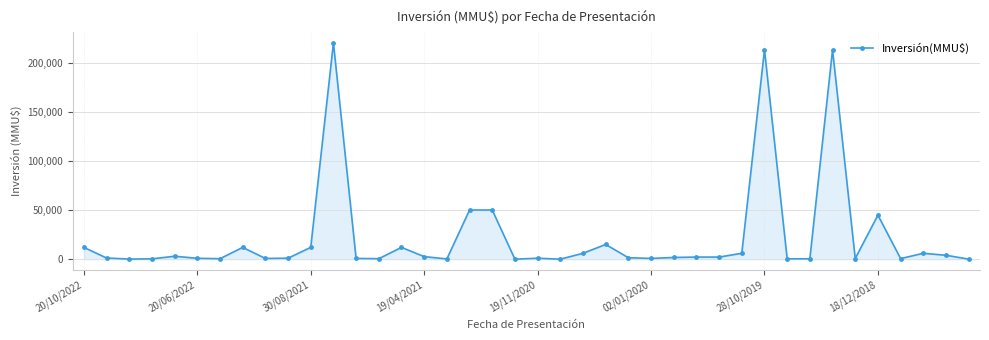

True or false: there are more than 1 points higher than both neighbors.

True